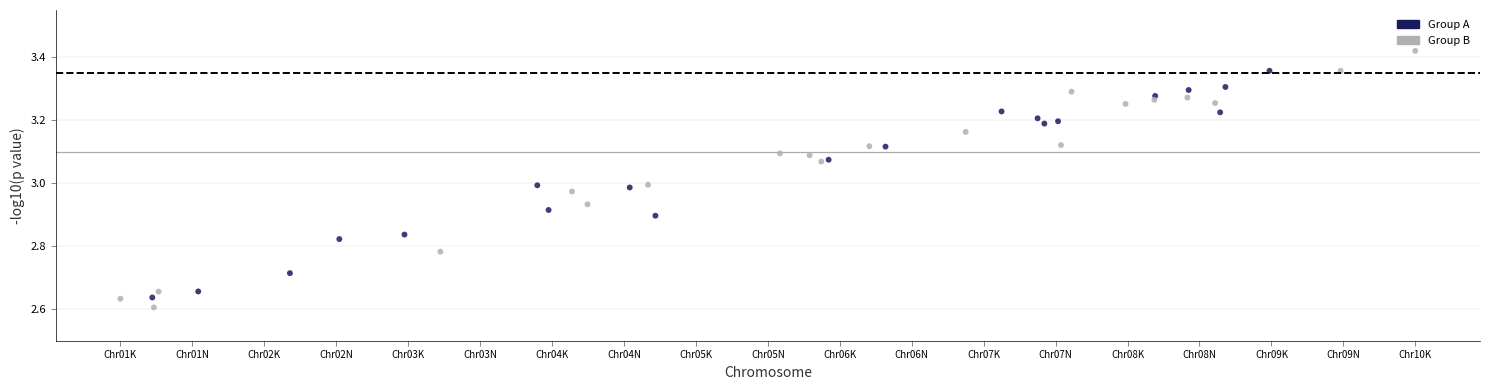

What are all the series names shown in the legend?

Group A, Group B